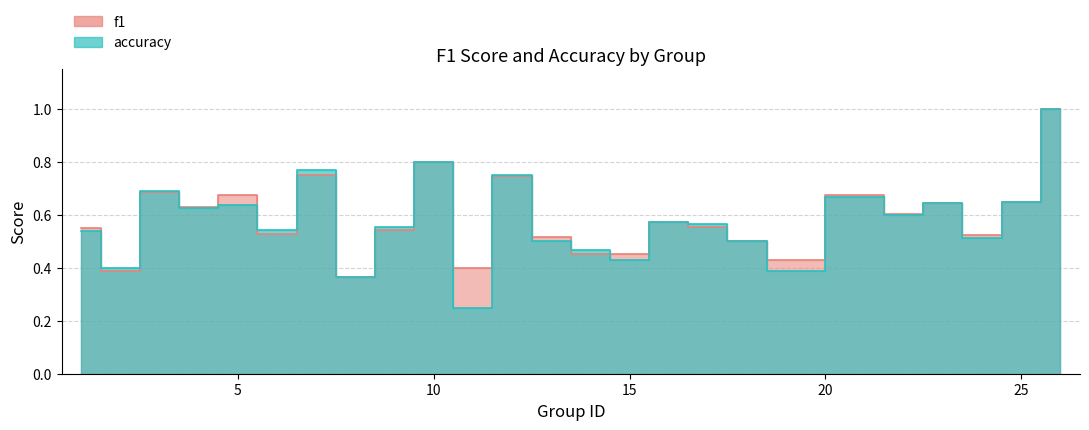

What is the sum of all accuracy values?

14.4